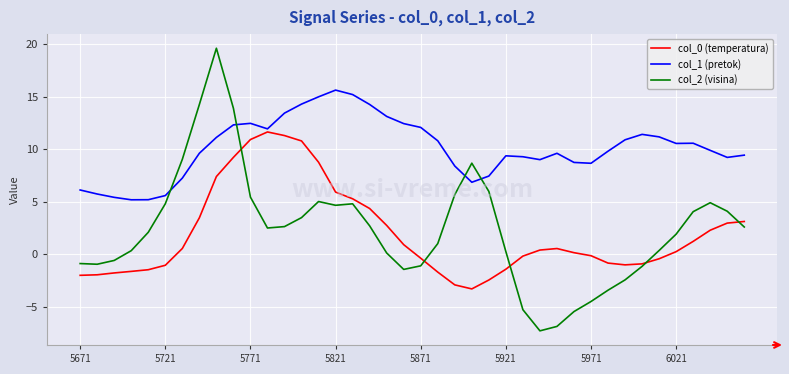

Which series has the largest range (max minus min)?

col_2 (visina)